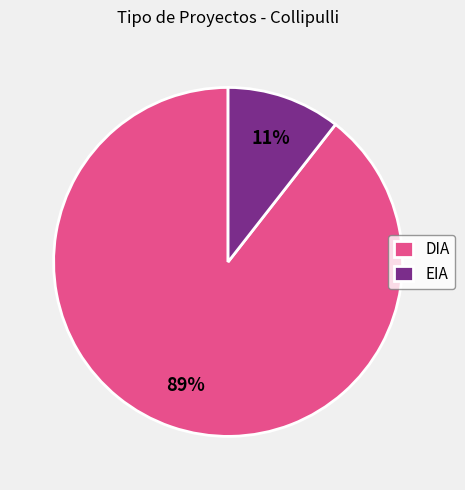

To the nearest percent, what is the average slice percentage?

50%